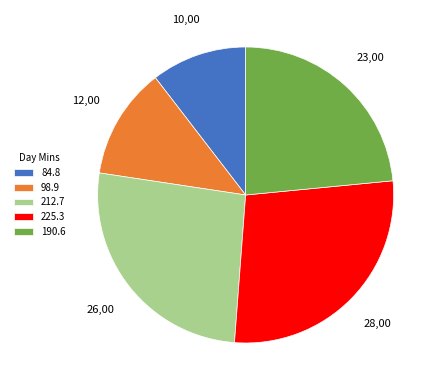

Which slice is the smallest?

84.8